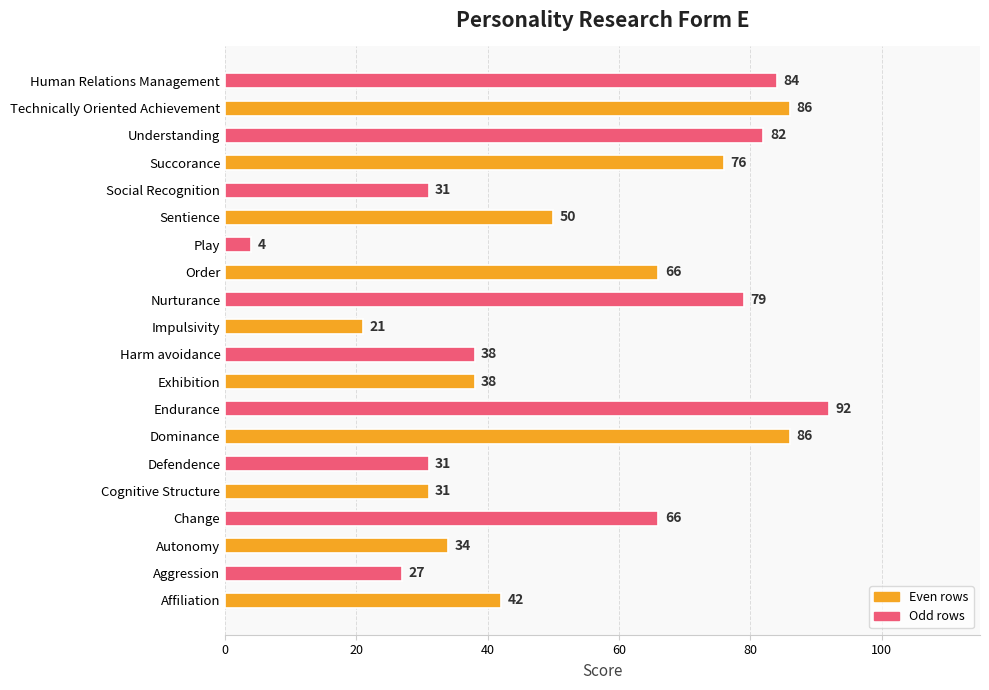

Is it true that the value at Understanding is 82?

True